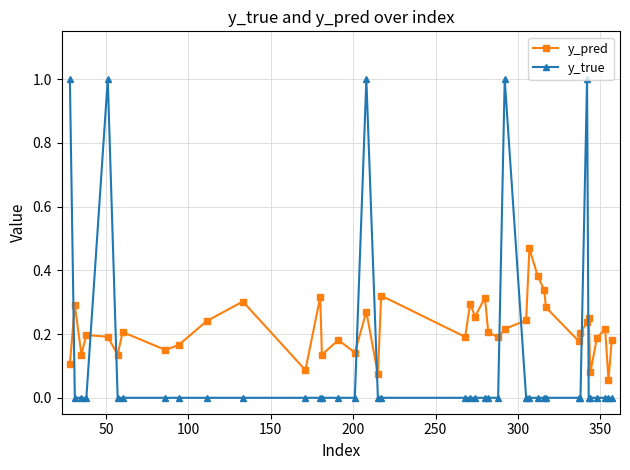

What is the greatest value displayed?

1.0